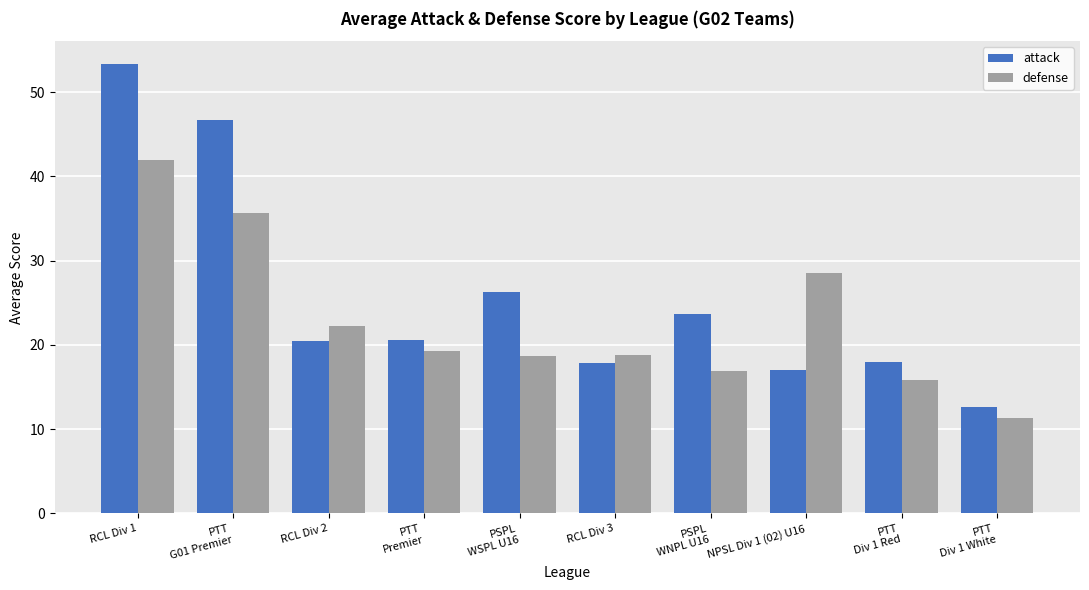

At PTT
Premier, list the series in order from largest to smallest.

attack, defense